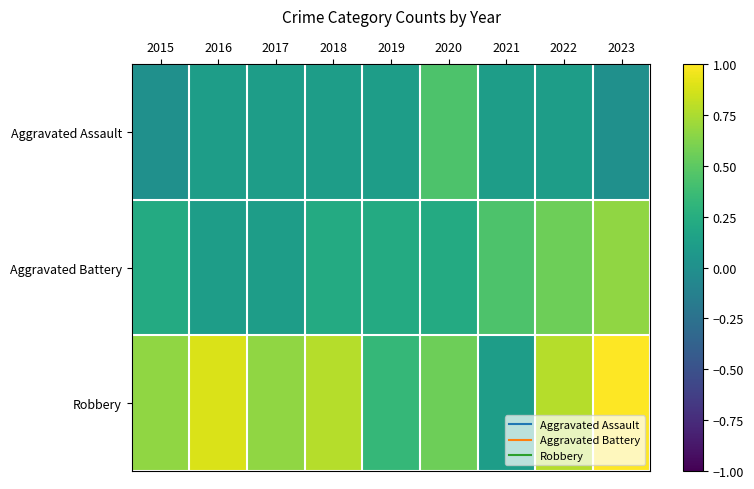

How many distinct data groups are displayed?

3